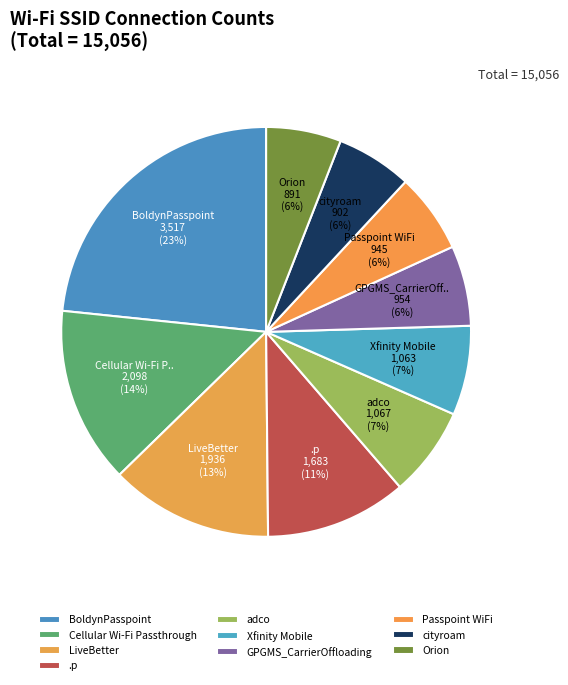

Count the number of slices in the pie.

10